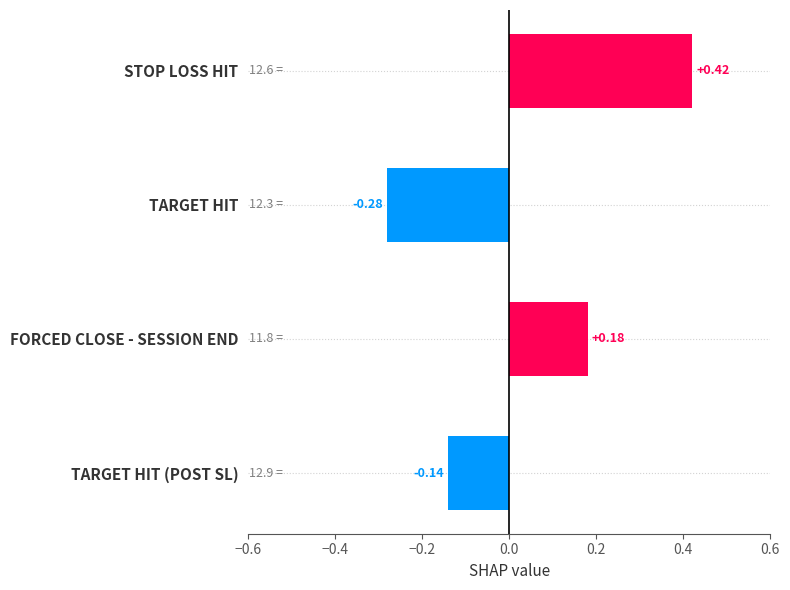

At which category does the chart reach its peak across all series?

STOP LOSS HIT